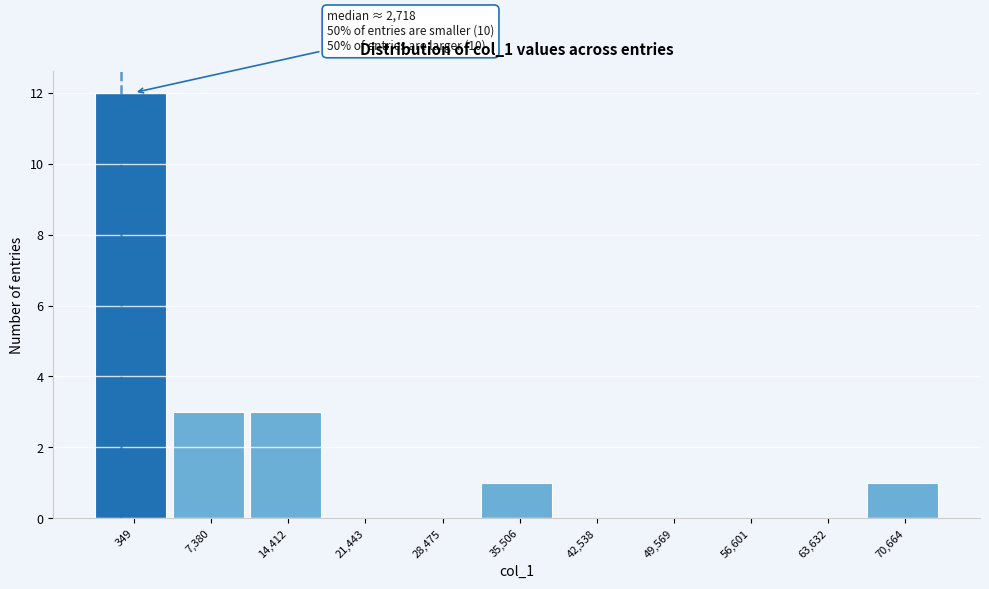

Reading right to left, transcribe all the data shown in this chart.

70,664=1	63,632=0	56,601=0	49,569=0	42,538=0	35,506=1	28,475=0	21,443=0	14,412=3	7,380=3	349=12